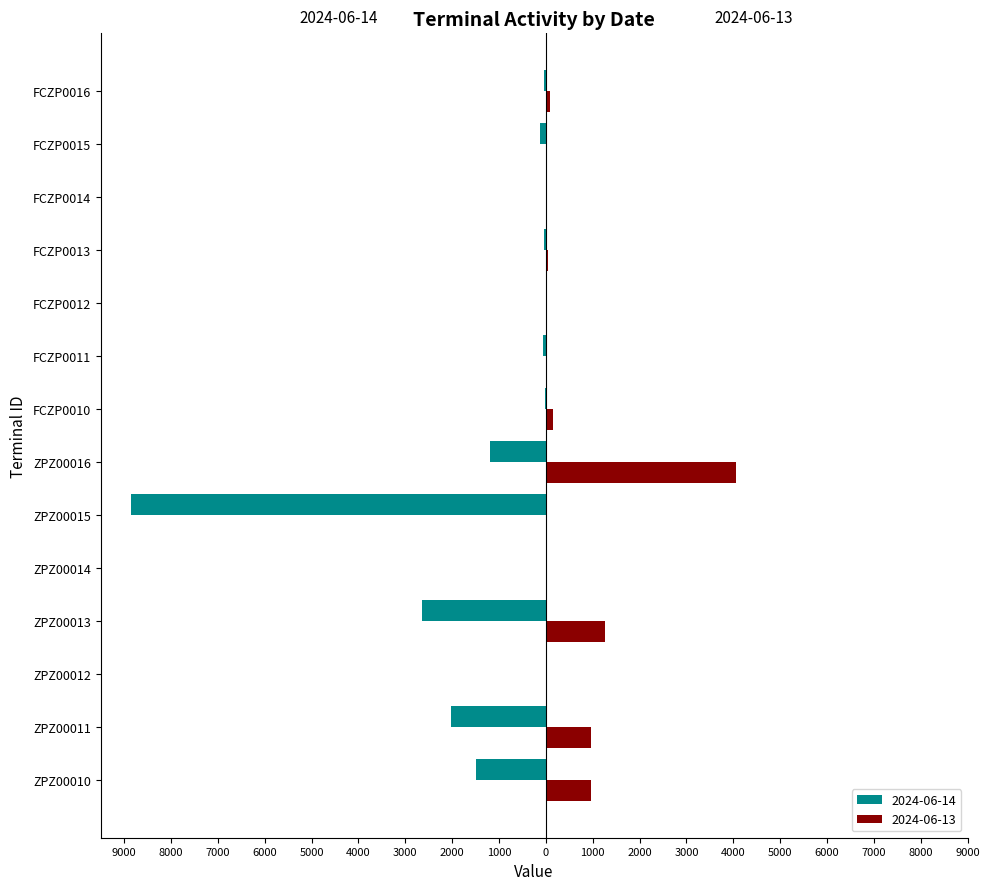

Is the value of 2024-06-14 at ZPZ00012 greater than the value of 2024-06-13 at FCZP0012?

No